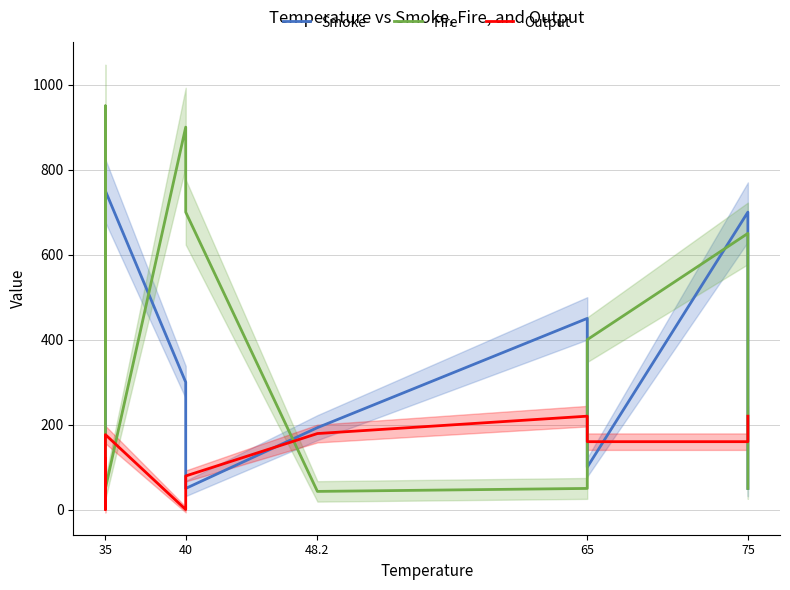

Is the value of Fire at 65 greater than the value of Output at 35?

No